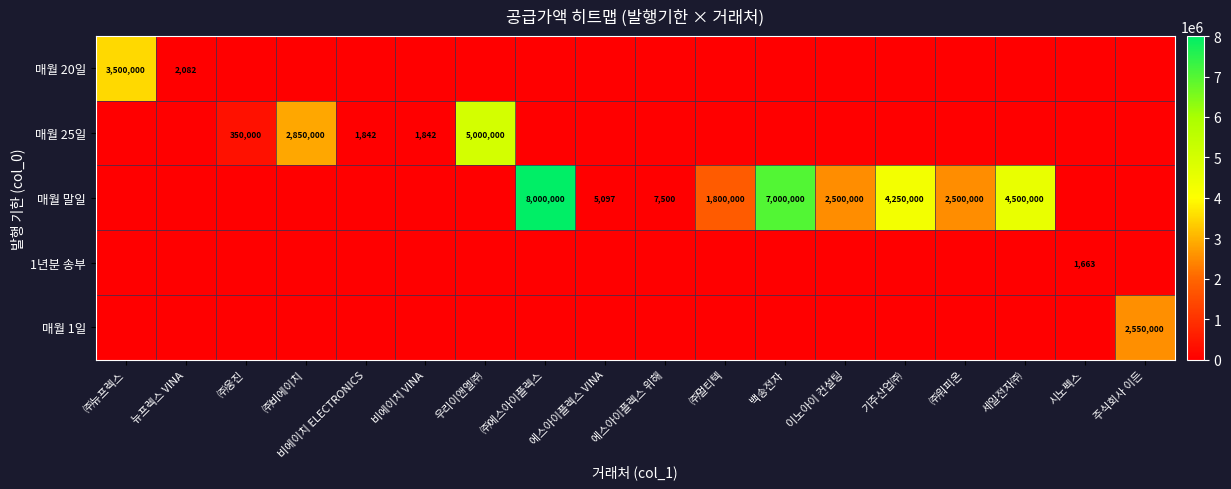

True or false: 매월 25일 has a value of 1124 at 비에이치 ELECTRONICS.

False